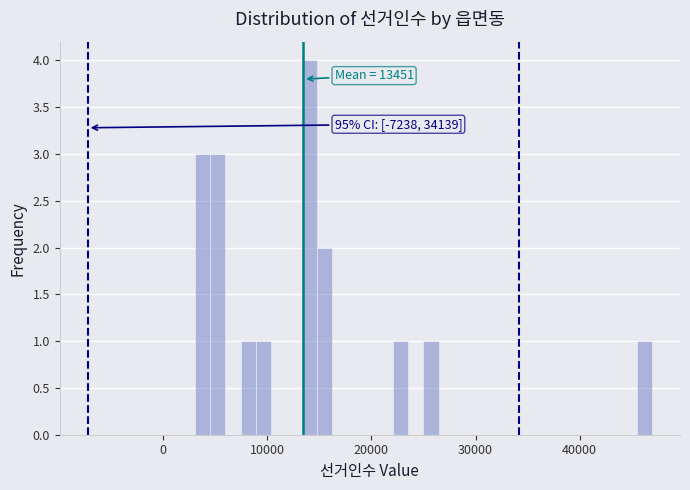

Around what value on the x-axis is the tallest bar? Give the approximate position of its centre, as read against the axis.

14000